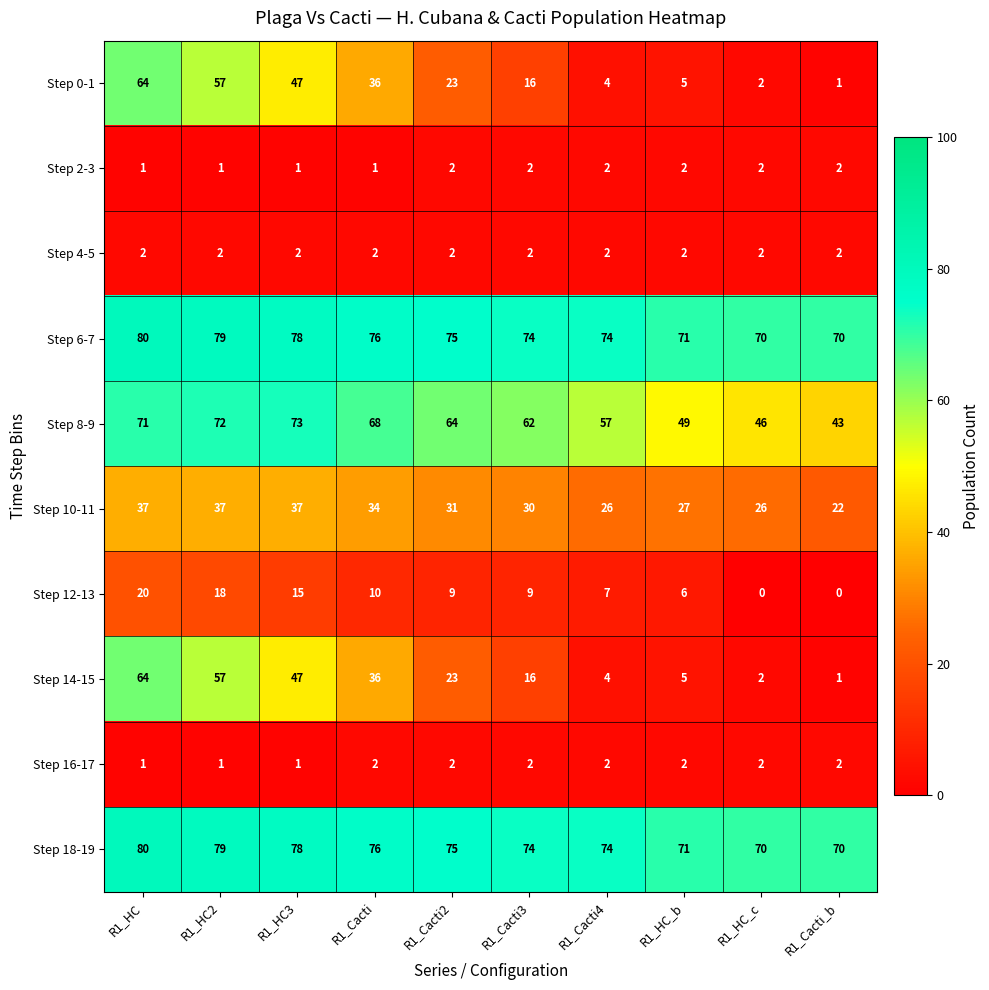

At which label does Step 0-1 reach its peak?

R1_HC